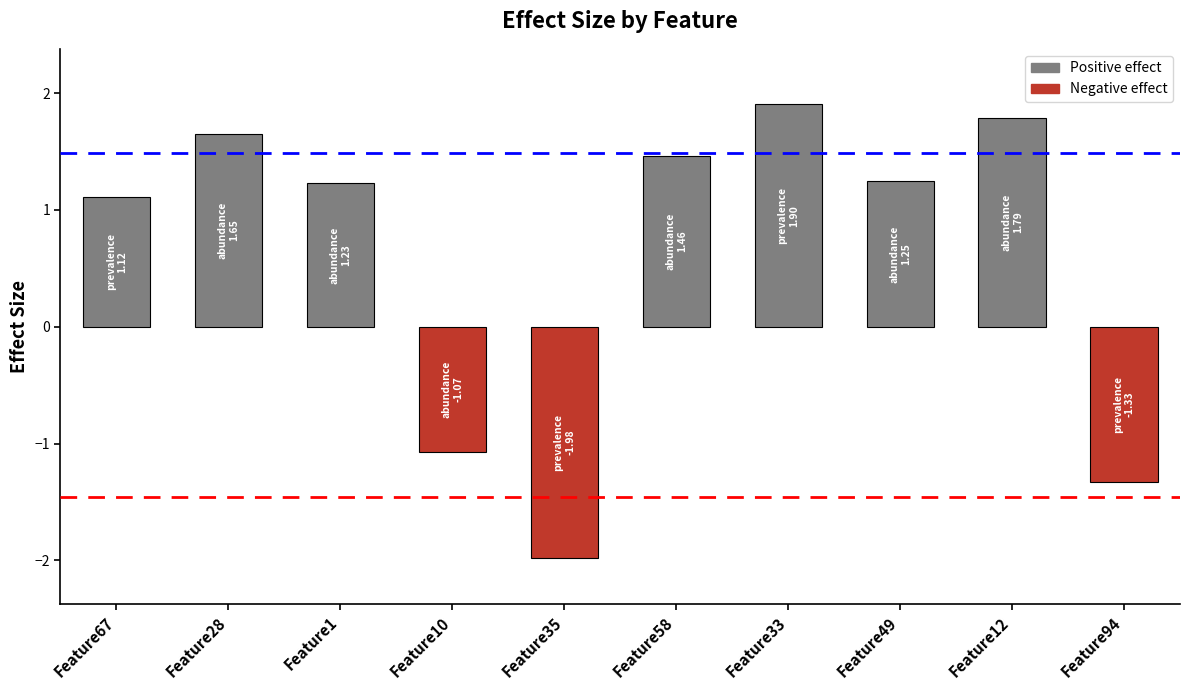

The value at Feature12 is 1.8. True or false?

True